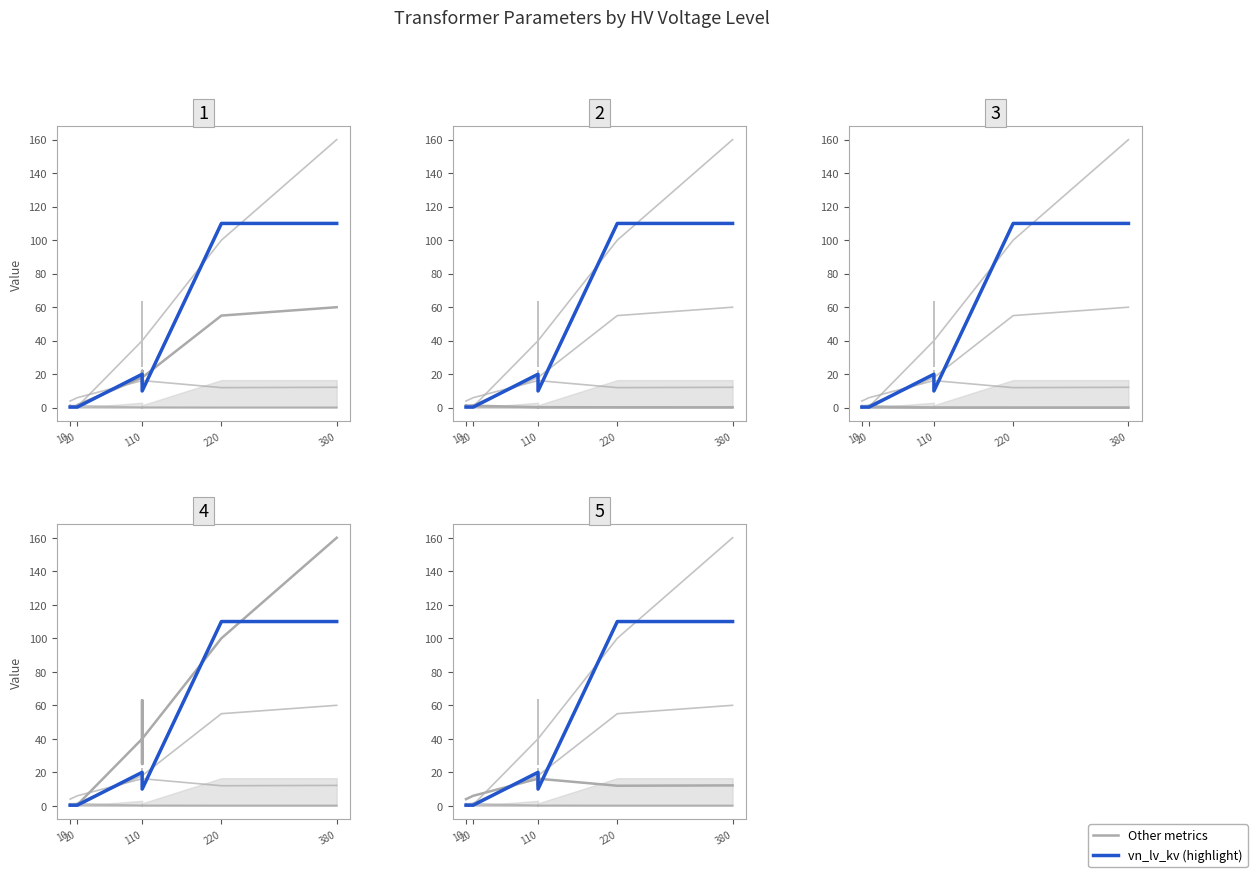

Is the value of vn_lv_kv at 20 greater than the value of i0_percent at 10?

Yes